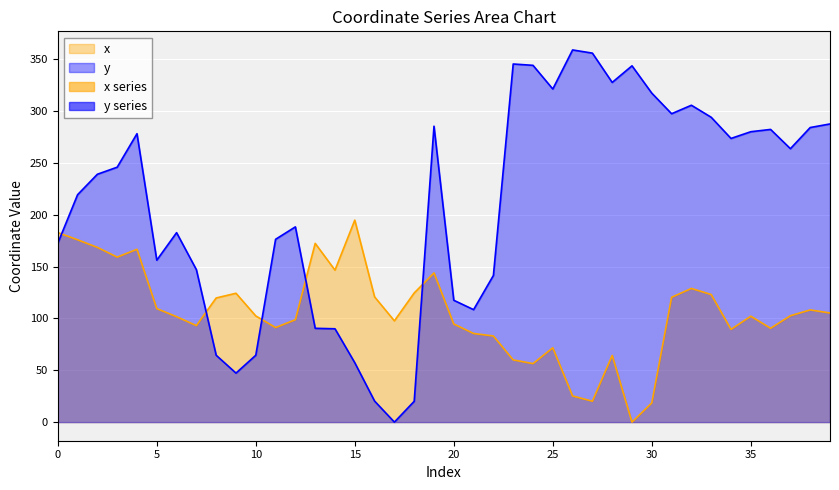

What is the difference between the second highest and second lowest values in the y series?

335.7